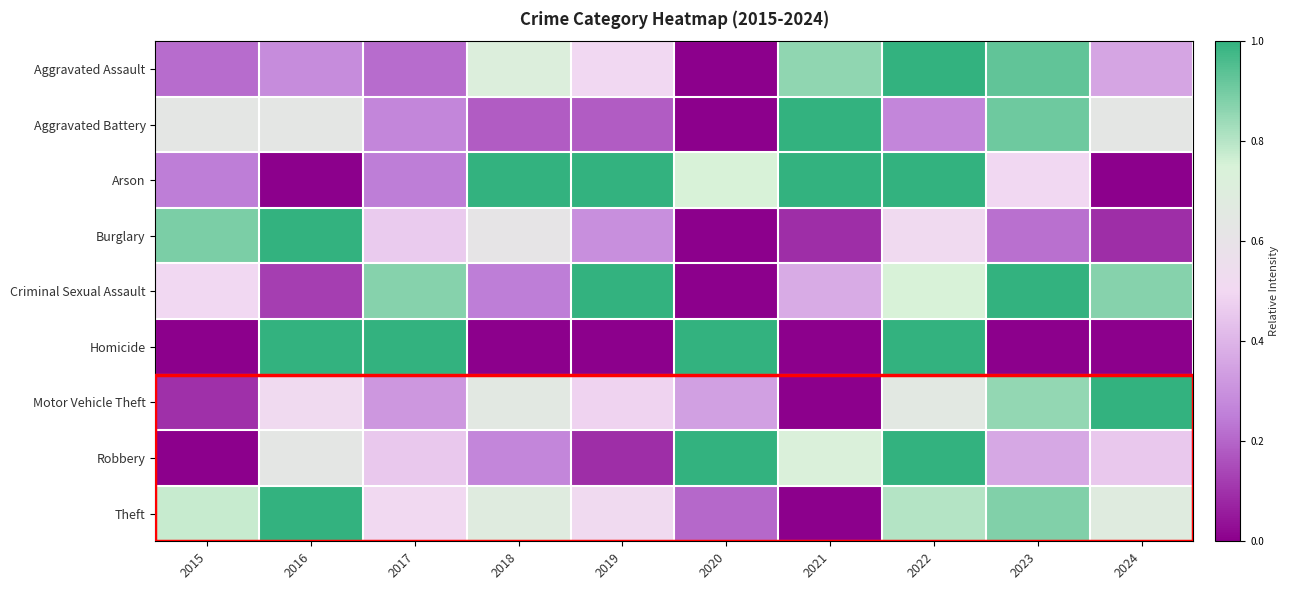

At which category is the sum across all series the highest?

2022